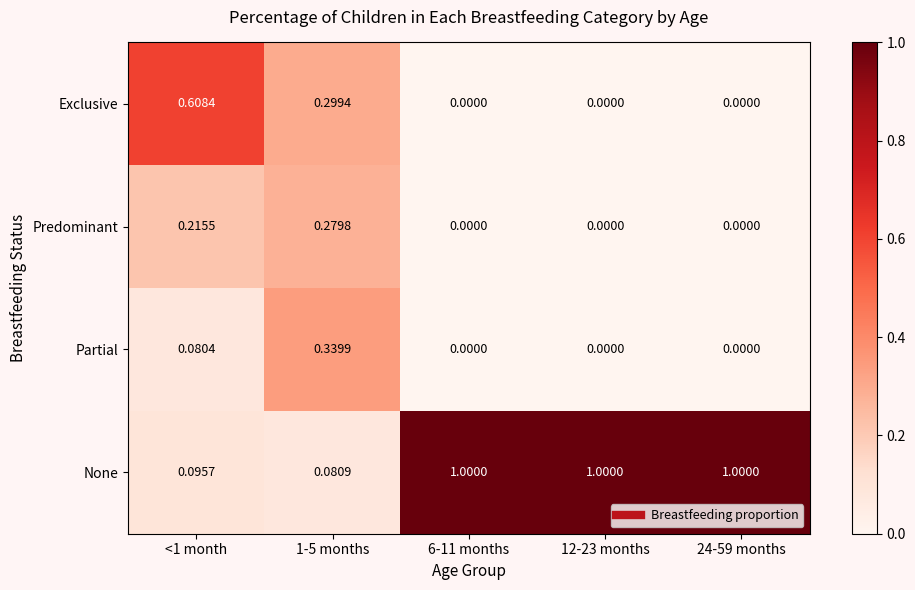

List the series in order of their peak value, lowest first.

Predominant, Partial, Exclusive, None